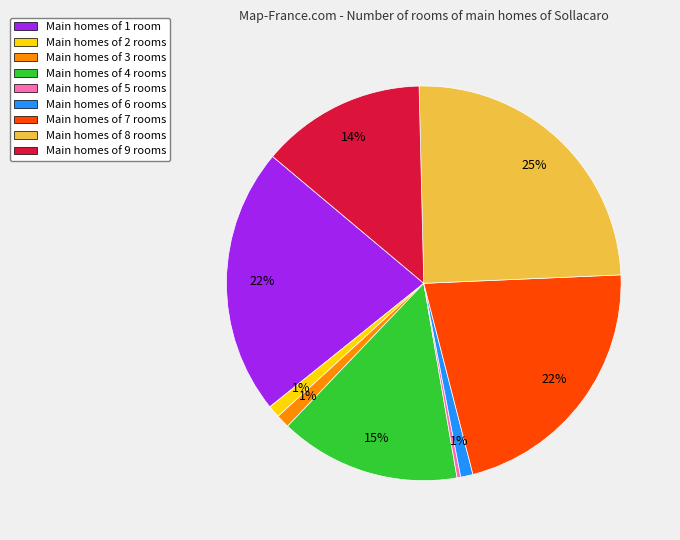

Which has a higher value, Main homes of 8 rooms or Main homes of 6 rooms?

Main homes of 8 rooms